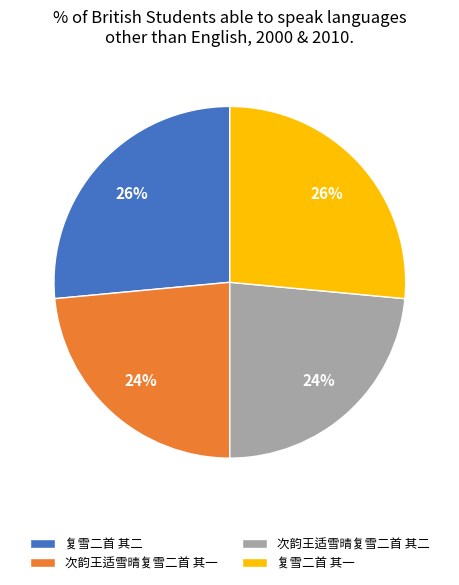

To the nearest percent, what portion does 次韵王适雪晴复雪二首 其二 represent?

24%